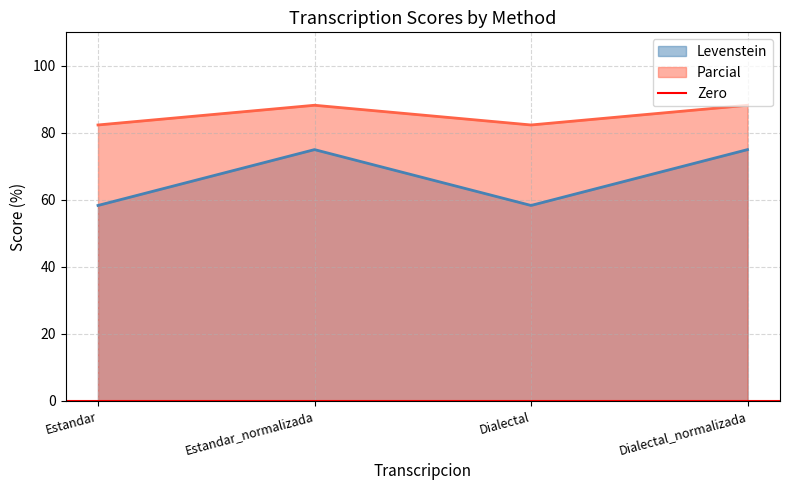

Count the number of categories in the chart.

4